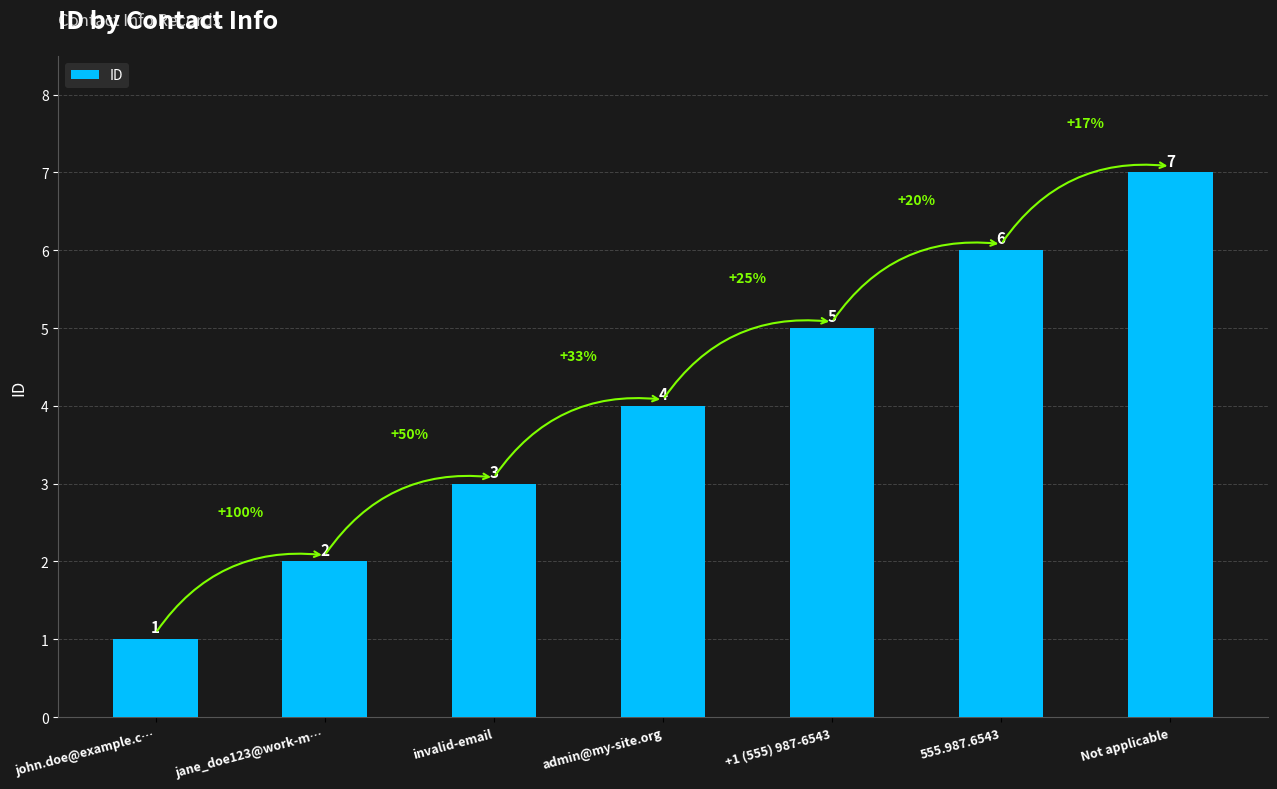

What is the sum of the values at Not applicable and admin@my-site.org?

11